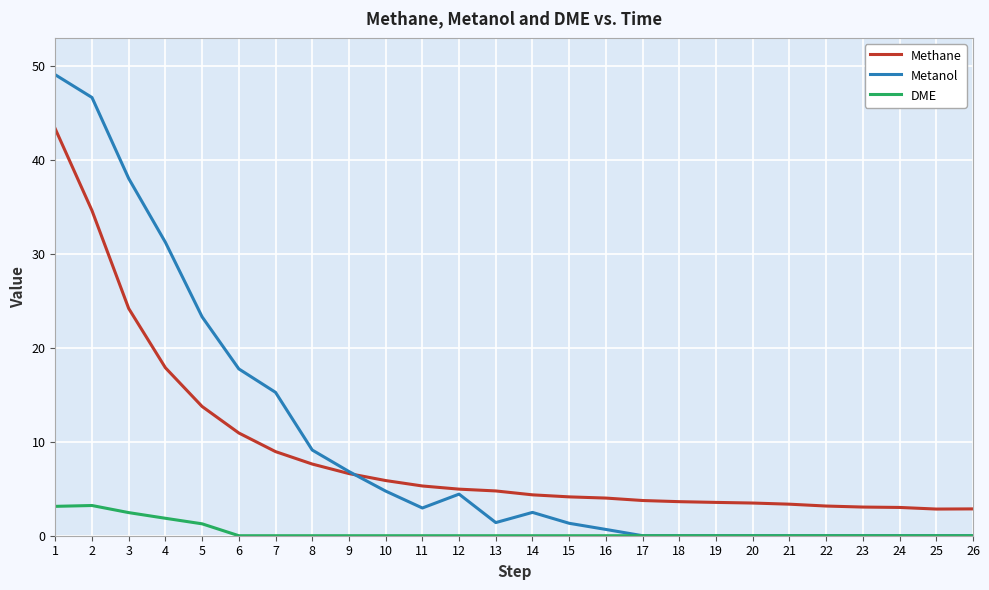

How many lines are shown in the chart?

3